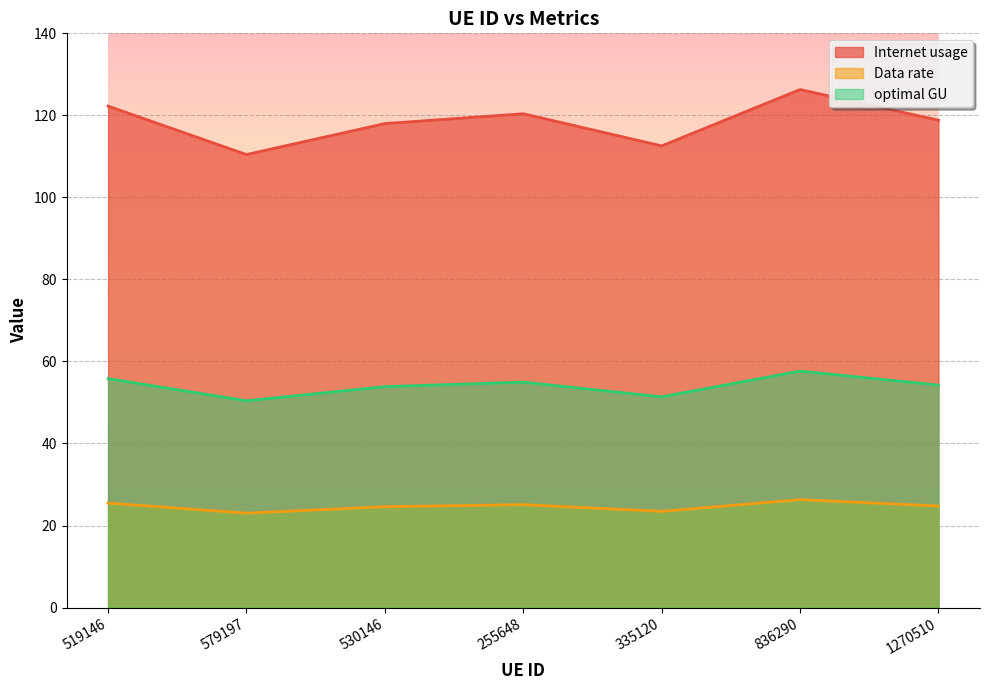

Where is Data rate nearest to the value 24?

335120